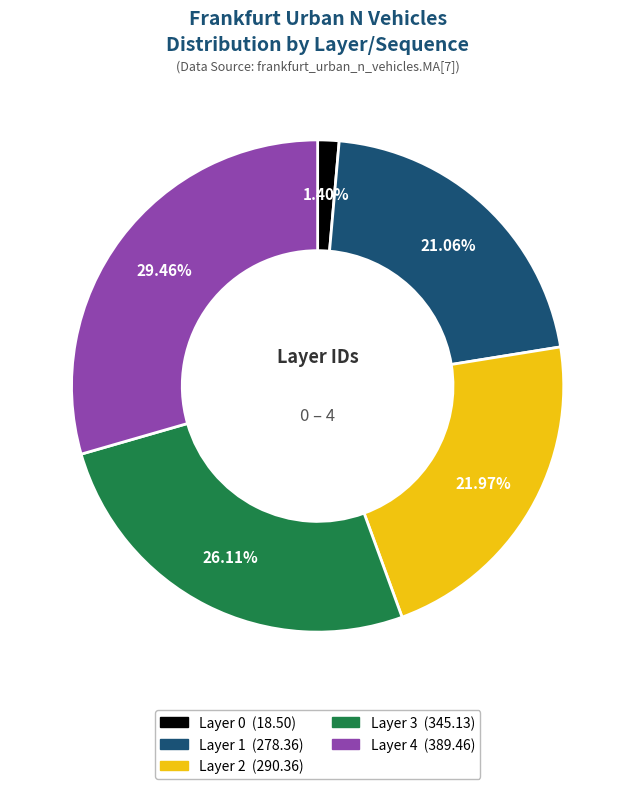

Does any single category account for the majority?

No